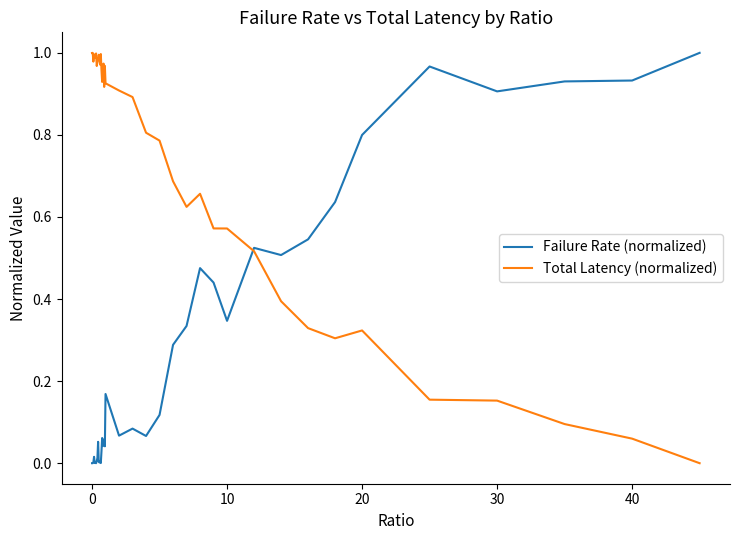

Does the chart display data point markers on the line(s)?

No